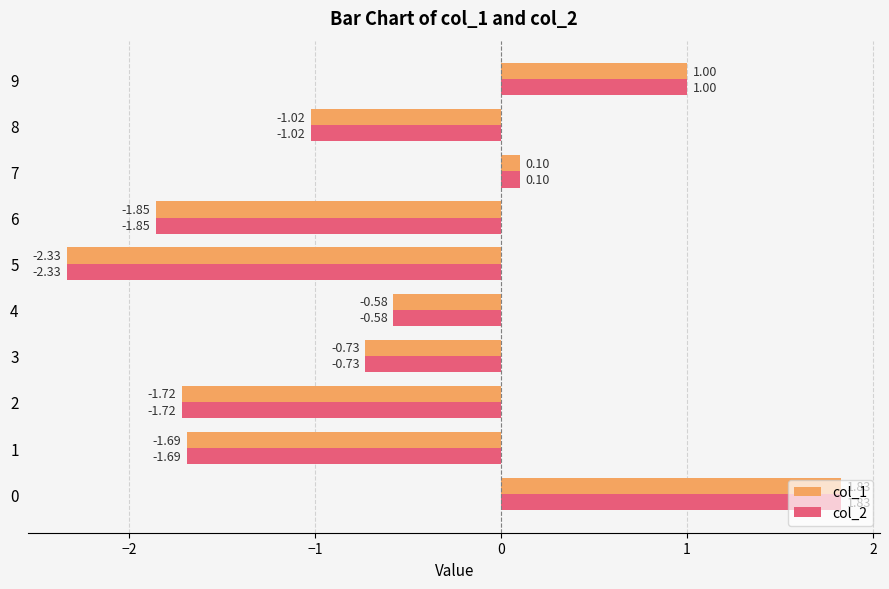

What is the sum of the col_1 values at 9 and 3?

0.3